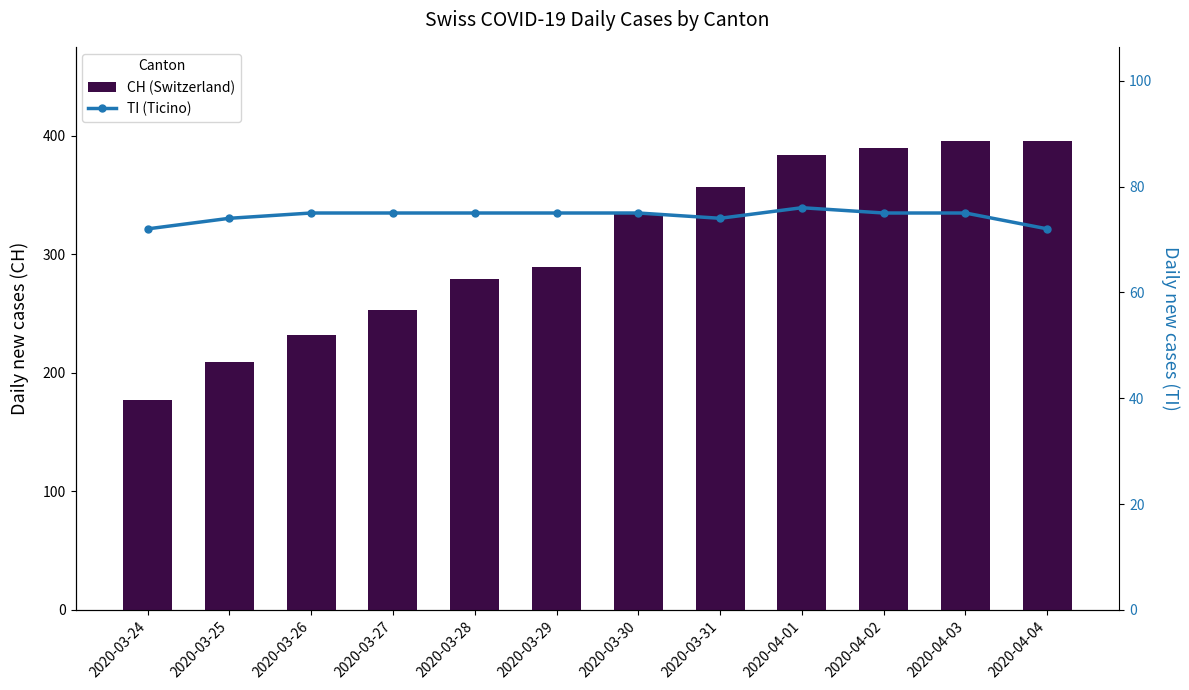

At which label is TI (Ticino) closest to 74?

2020-03-25